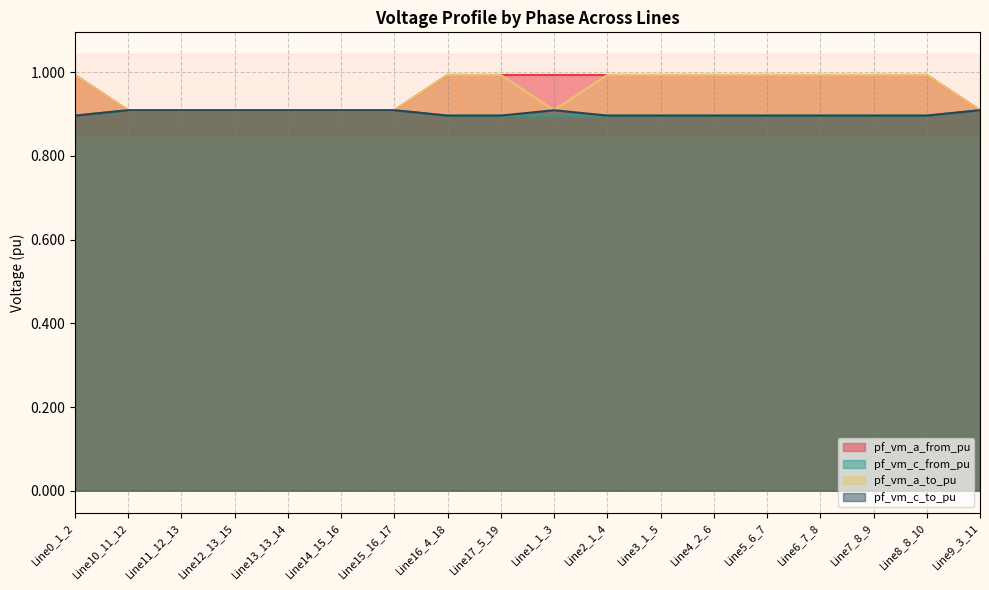

Reading left to right, transcribe all the data shown in this chart.

pf_vm_a_from_pu: 1.0	0.9	0.9	0.9	0.9	0.9	0.9	1.0	1.0	1.0	1.0	1.0	1.0	1.0	1.0	1.0	1.0	0.9
pf_vm_c_from_pu: 0.9	0.9	0.9	0.9	0.9	0.9	0.9	0.9	0.9	0.9	0.9	0.9	0.9	0.9	0.9	0.9	0.9	0.9
pf_vm_a_to_pu: 1.0	0.9	0.9	0.9	0.9	0.9	0.9	1.0	1.0	0.9	1.0	1.0	1.0	1.0	1.0	1.0	1.0	0.9
pf_vm_c_to_pu: 0.9	0.9	0.9	0.9	0.9	0.9	0.9	0.9	0.9	0.9	0.9	0.9	0.9	0.9	0.9	0.9	0.9	0.9